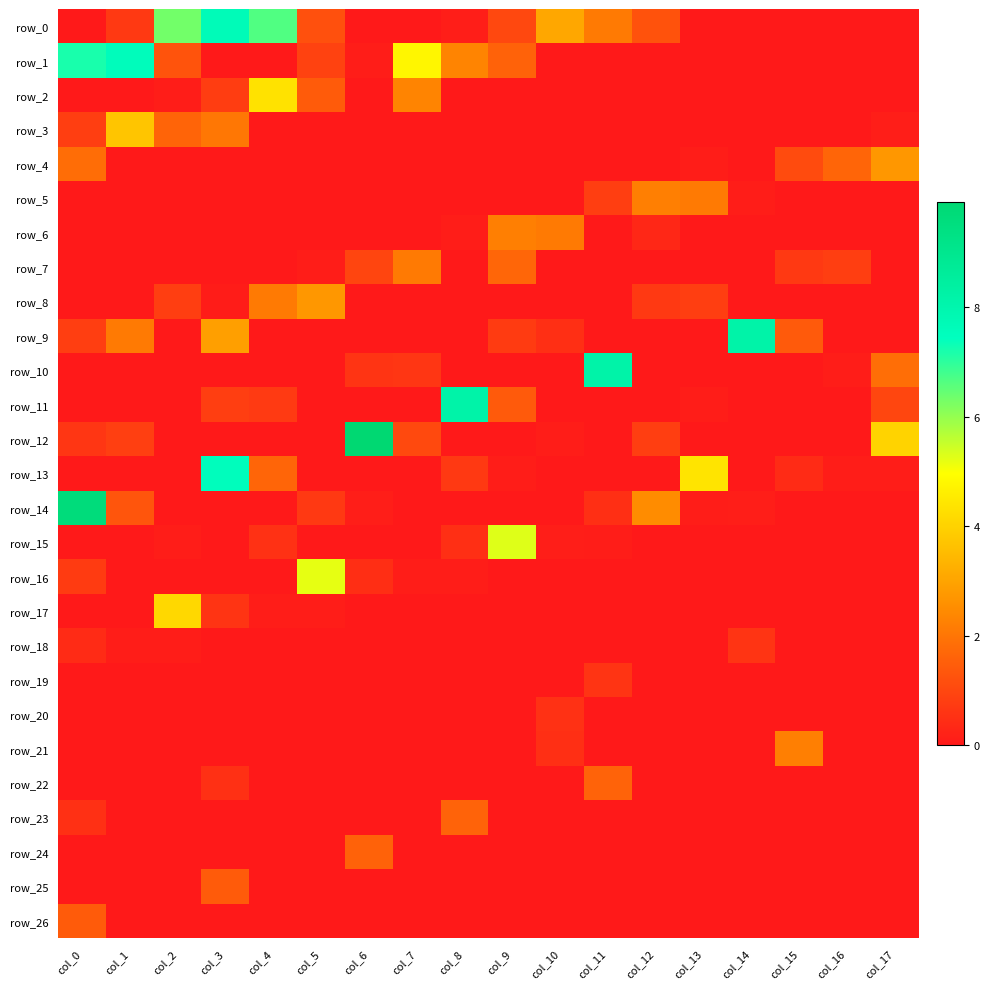

The row_21 series shows 0.0 at col_2. True or false?

True